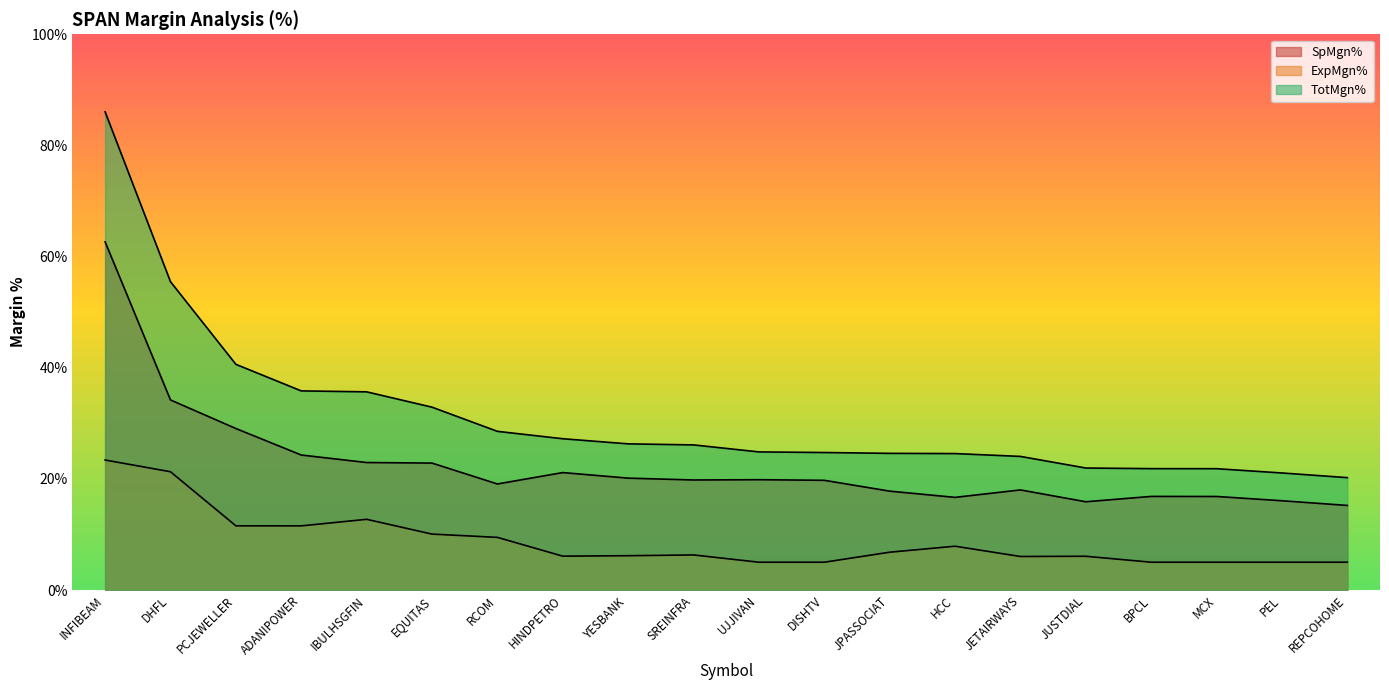

At which label does ExpMgn% first exceed 6?

INFIBEAM